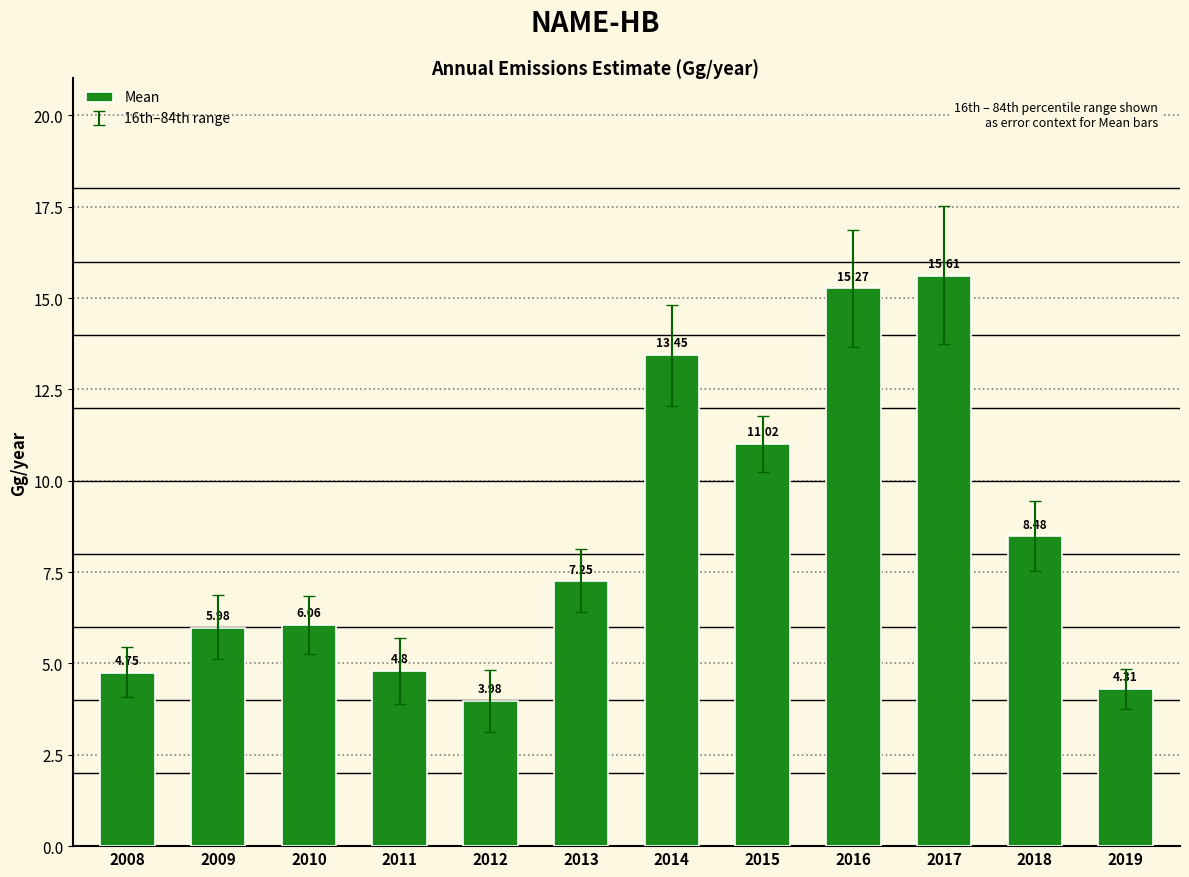

The chart shows a value of 15.3 at 2015. True or false?

False